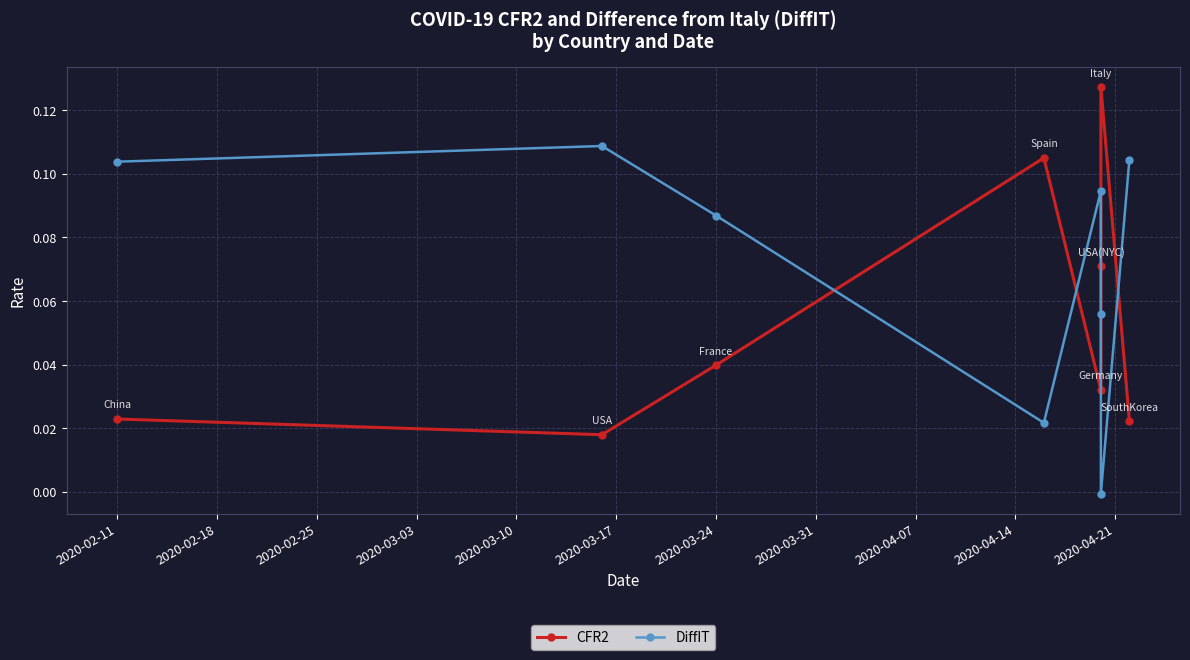

What is the greatest value displayed?

0.1